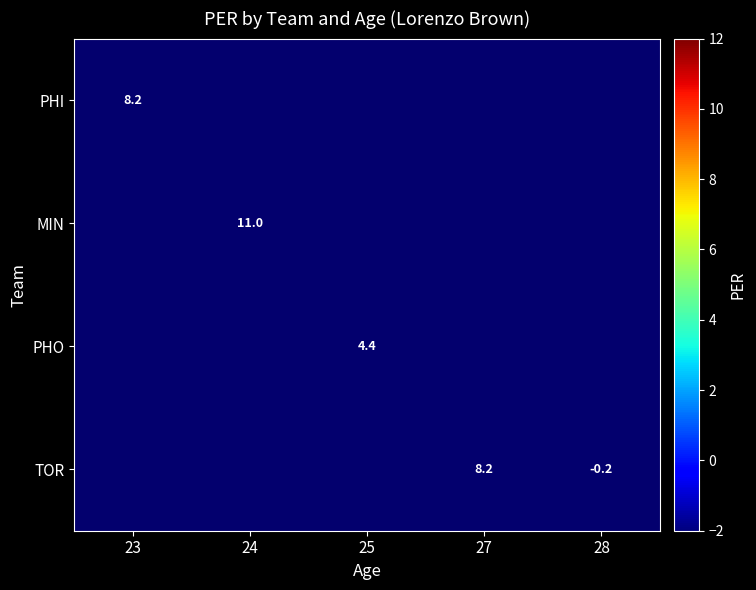

Which has a higher value, 25 or 23?

23